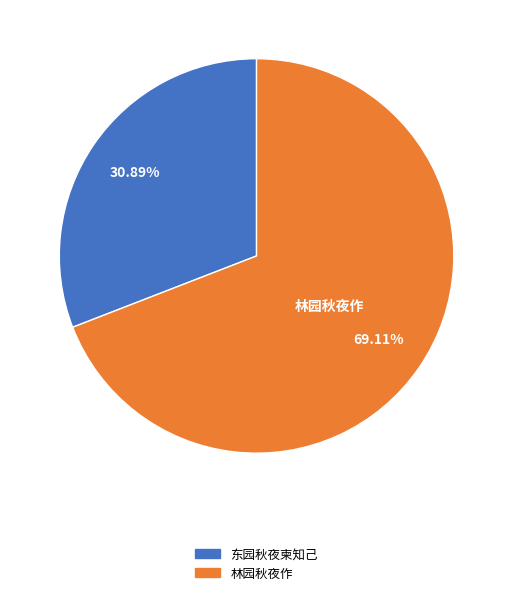

Does any single category account for the majority?

Yes